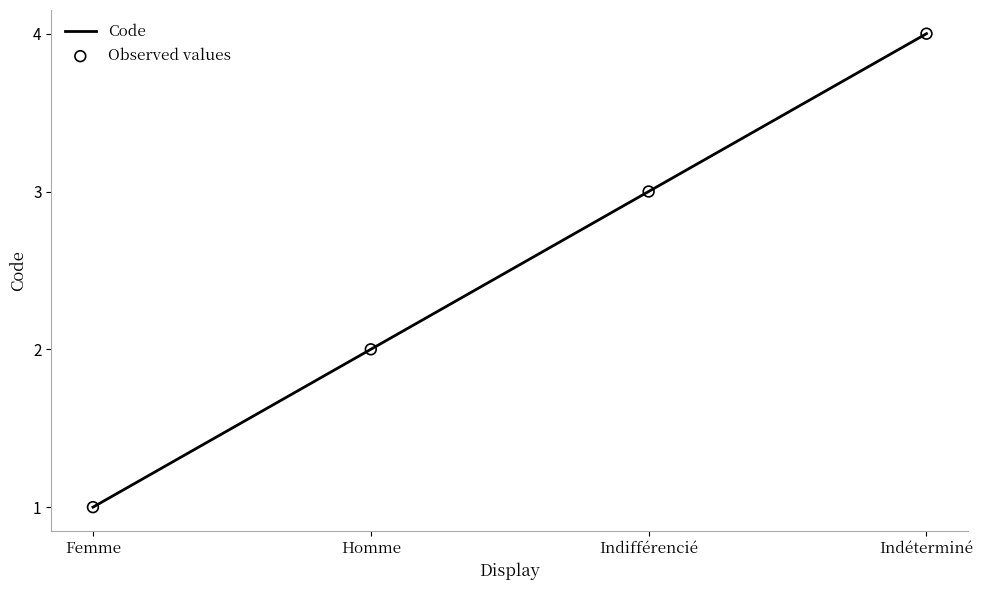

What is the change in value from Femme to Indifférencié?

+2